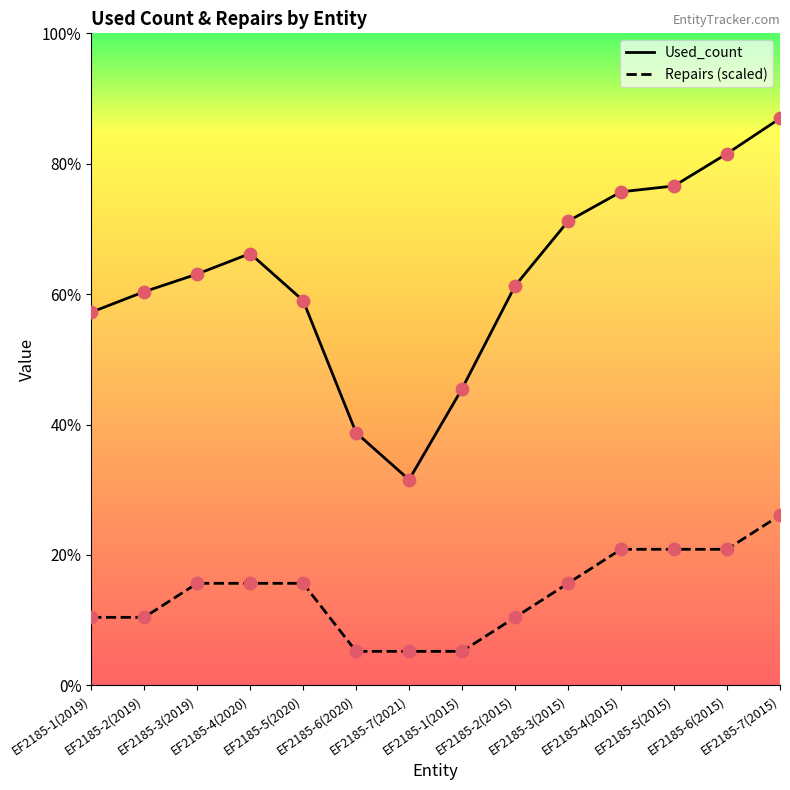

Which series reaches the minimum Y coordinate?

Repairs